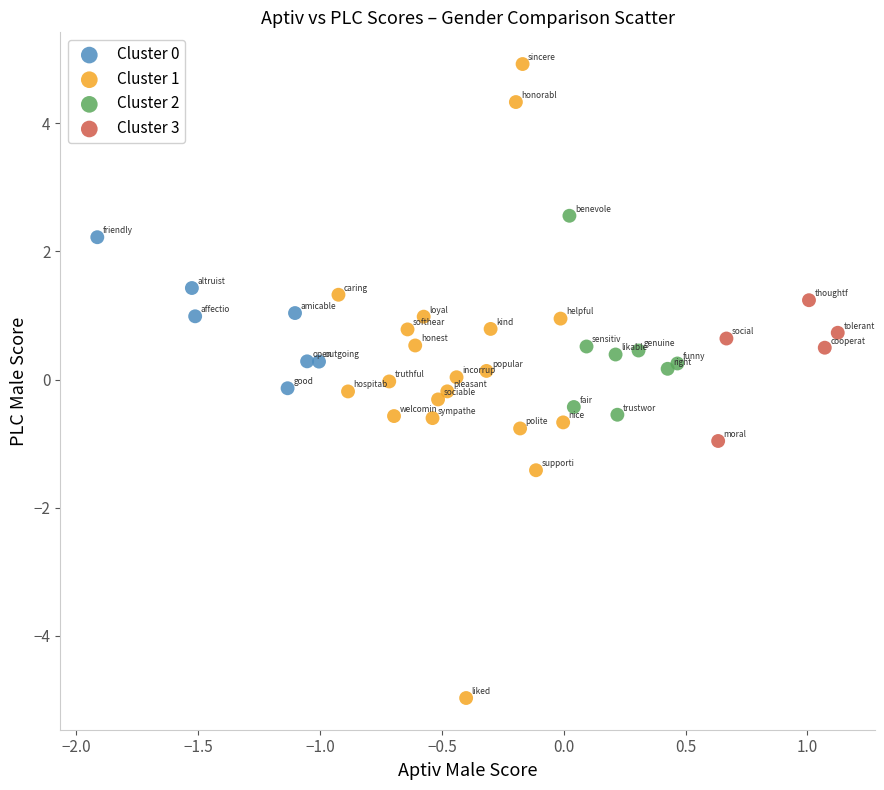

Which series contains the highest Y value?

Cluster 1